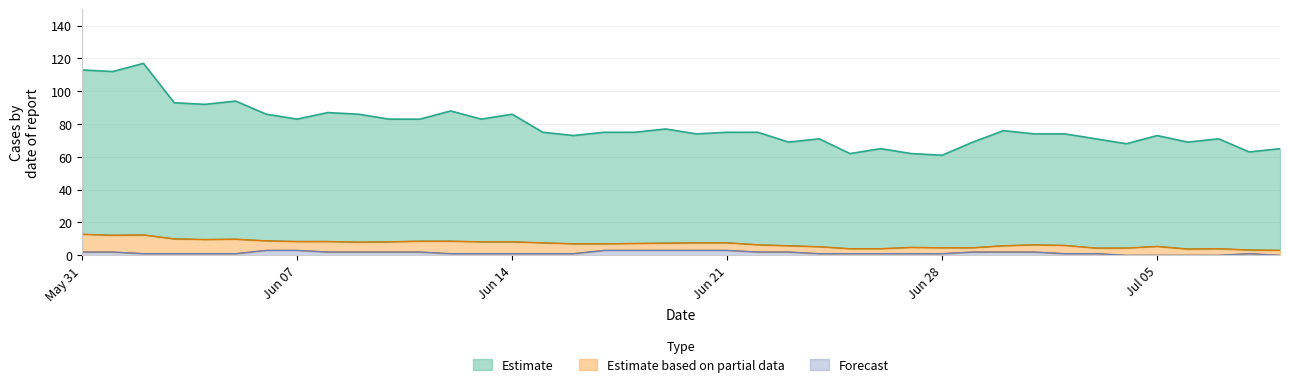

What is the highest value of the Forecast series?

3.0